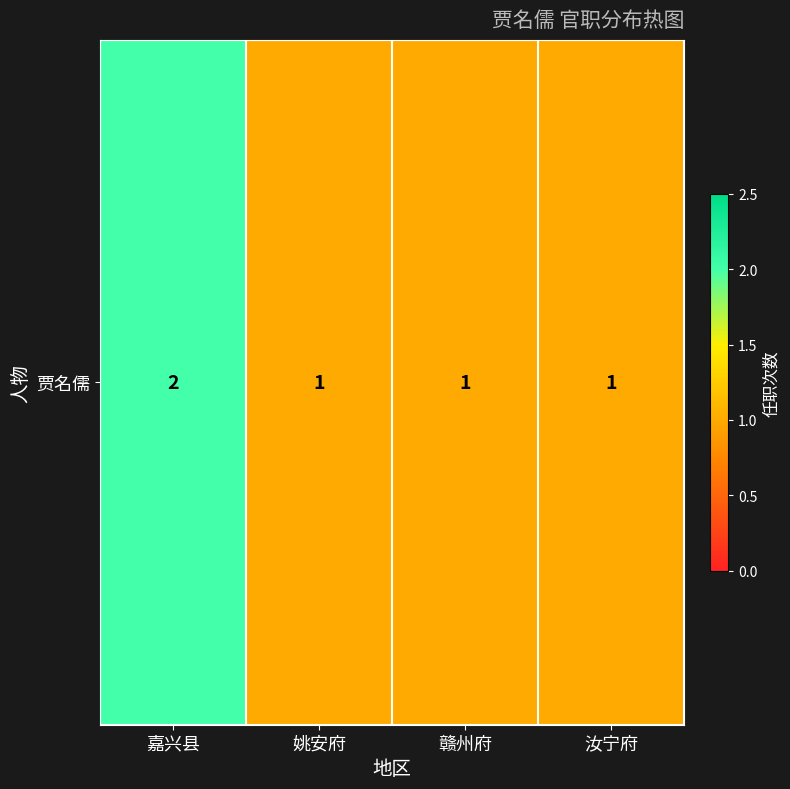

What is the approximate value at 赣州府?

1